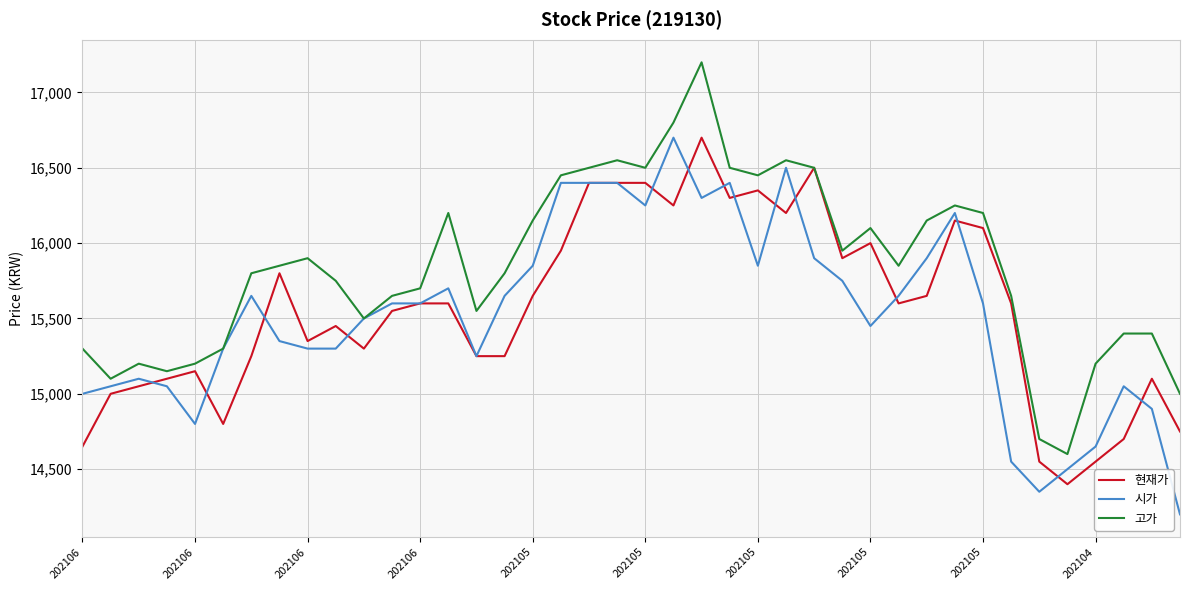

What is the highest value of the 고가 series?

17200